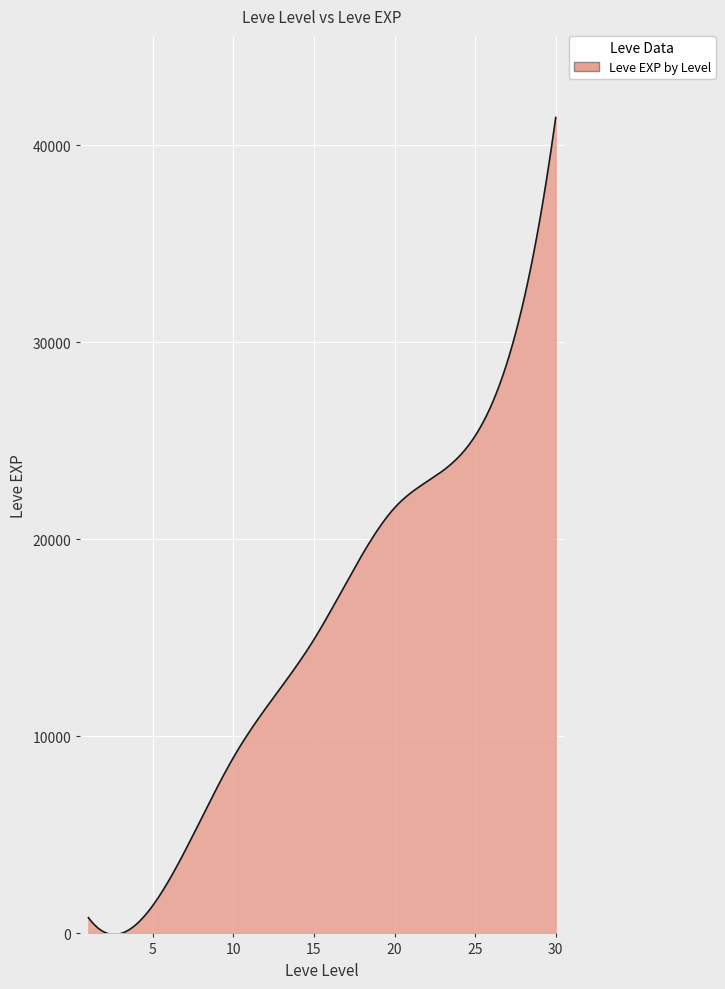

What is the maximum value shown in the chart?

41410.0